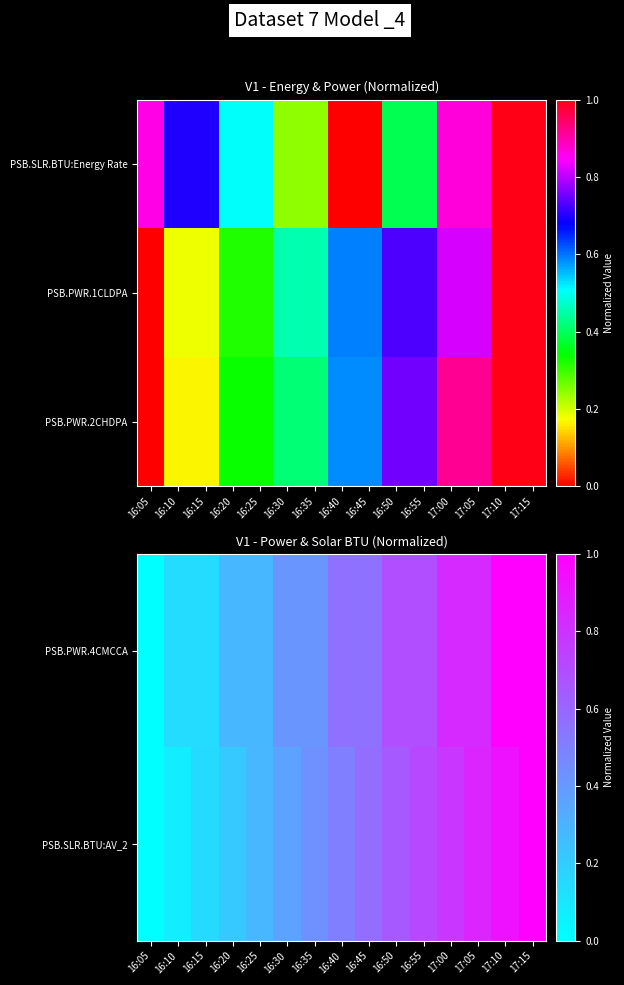

Which category has the highest value in the PSB.PWR.4CMCCA series?

17:10